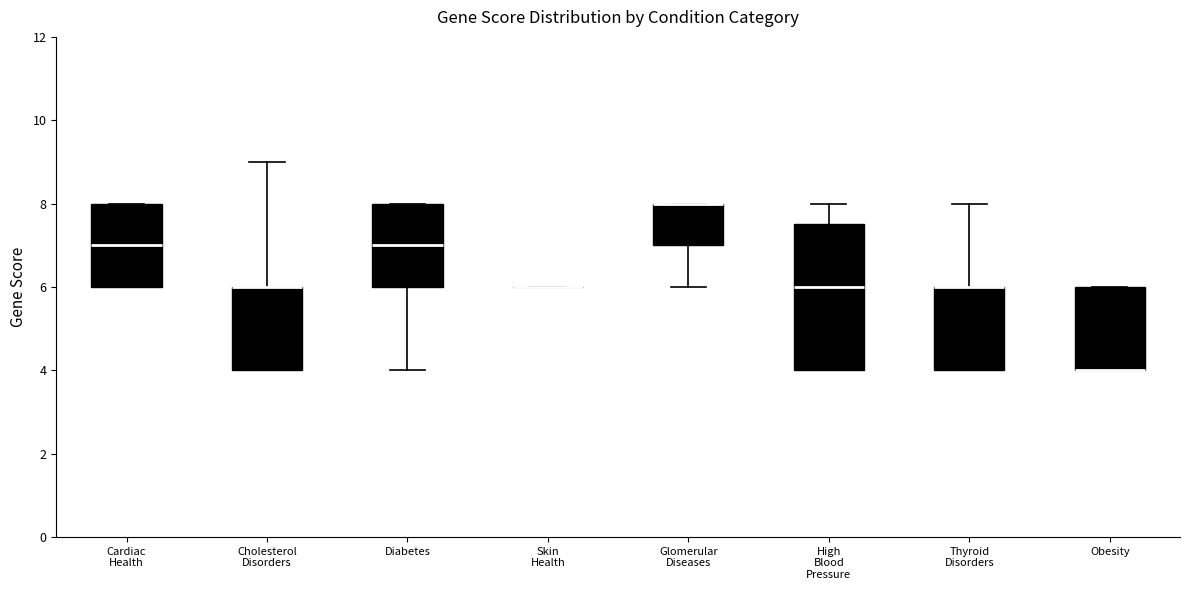

Reading left to right, transcribe this box plot: for each box, give where its median line is, the range the box spans, and where its two whiskers end, as read against the y-axis. The values are not printed on the chart, so give them approximately, as read against the axis.

Cardiac Health: median 7.0, box 6.0 to 8.0, whiskers 6.0 to 8.0
Cholesterol Disorders: median 6.0 (drawn on the box's upper edge), box 4.0 to 6.0, whiskers 4.0 to 9.0
Diabetes: median 7.0, box 6.0 to 8.0, whiskers 4.0 to 8.0
Skin Health: box collapsed to a line at 6.0, whiskers 6.0 to 6.0
Glomerular Diseases: median 8.0 (drawn on the box's upper edge), box 7.0 to 8.0, whiskers 6.0 to 8.0
High Blood Pressure: median 6.0, box 4.0 to 7.6, whiskers 4.0 to 8.0
Thyroid Disorders: median 6.0 (drawn on the box's upper edge), box 4.0 to 6.0, whiskers 4.0 to 8.0
Obesity: median 4.0 (drawn on the box's lower edge), box 4.0 to 6.0, whiskers 4.0 to 6.0